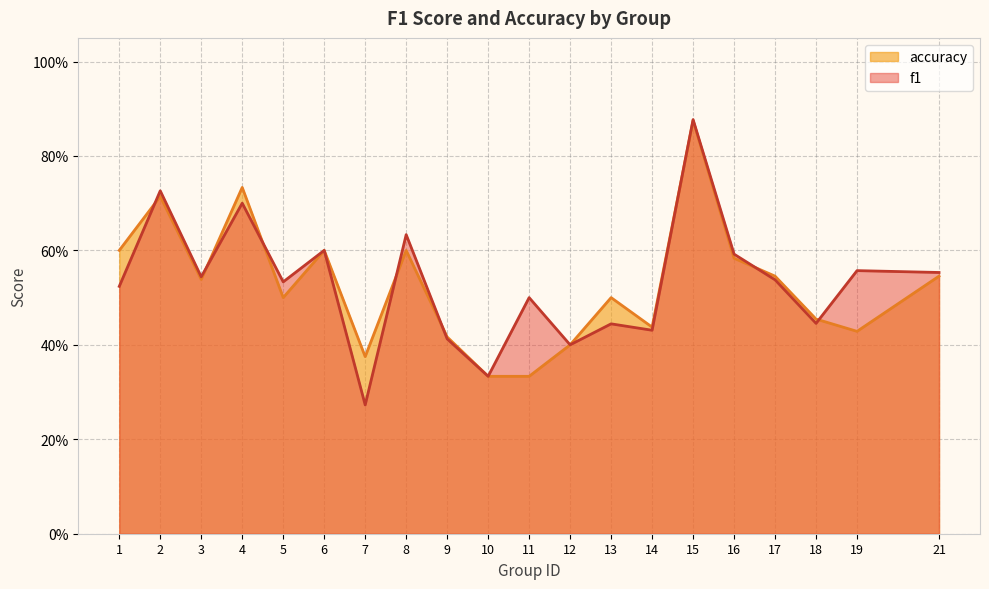

Rank the categories by accuracy value from highest to lowest.

15, 4, 2, 1, 6, 8, 16, 17, 21, 3, 5, 13, 18, 14, 19, 9, 12, 7, 10, 11